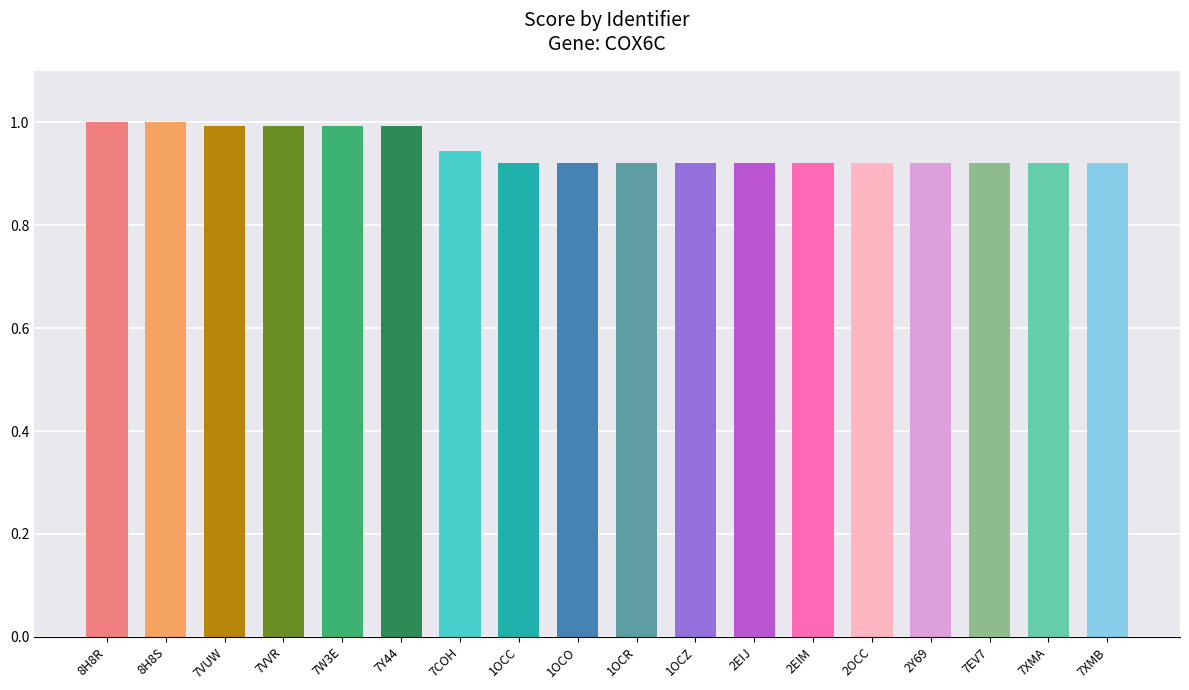

What is the maximum value shown in the chart?

1.0